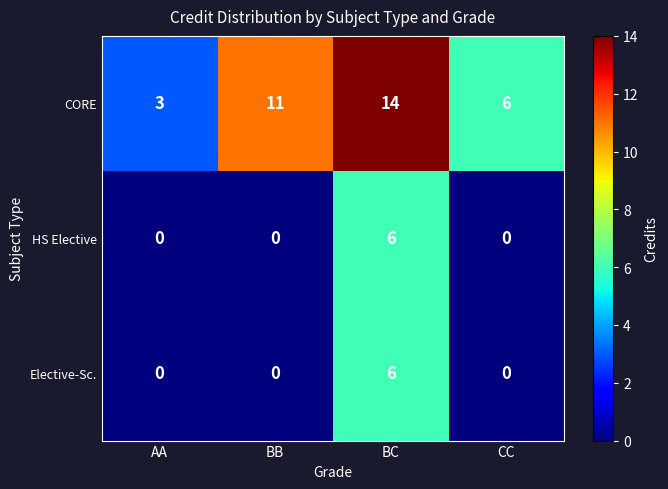

What is the difference between the maximum and minimum values in the CORE series?

11